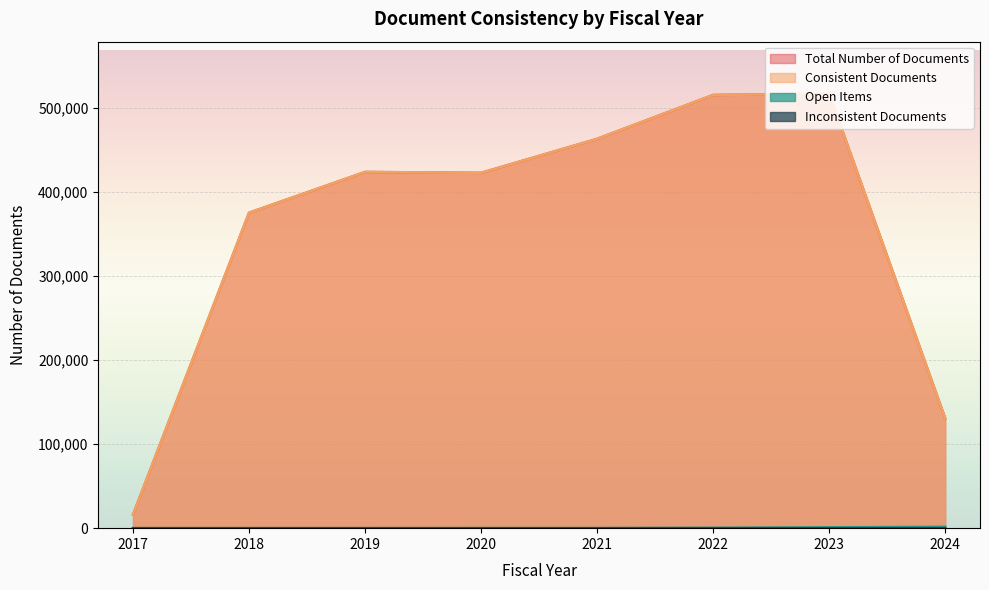

Does the chart display data point markers on the line(s)?

No